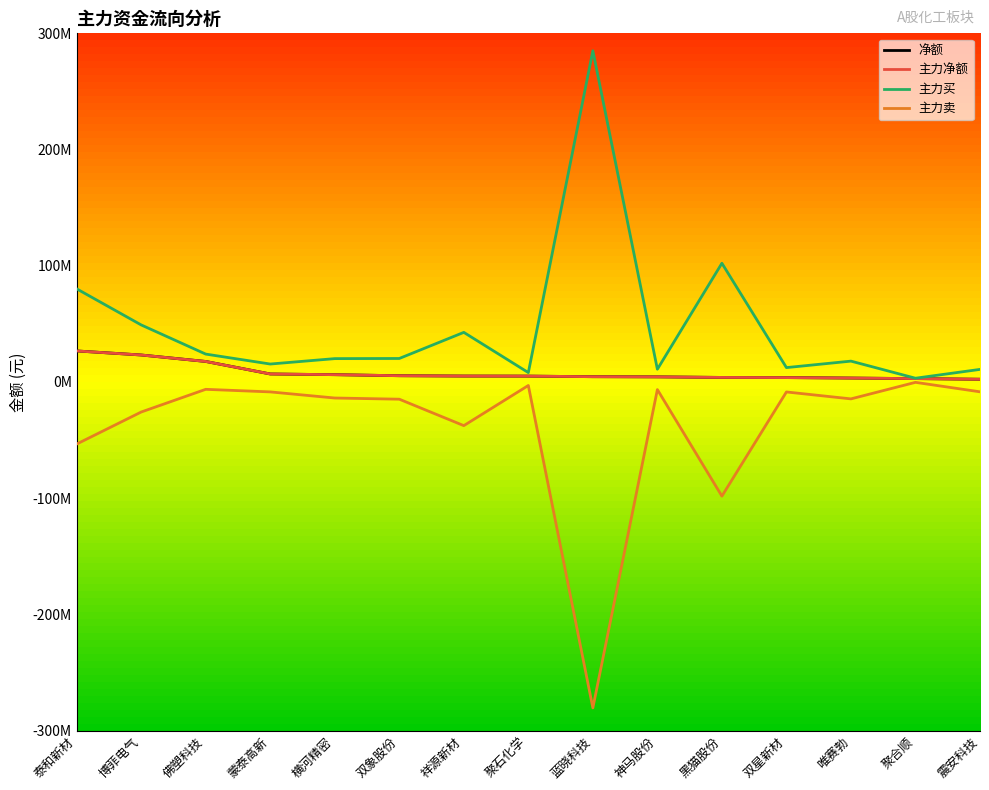

The 主力卖 series shows -3486005 at 双星新材. True or false?

False